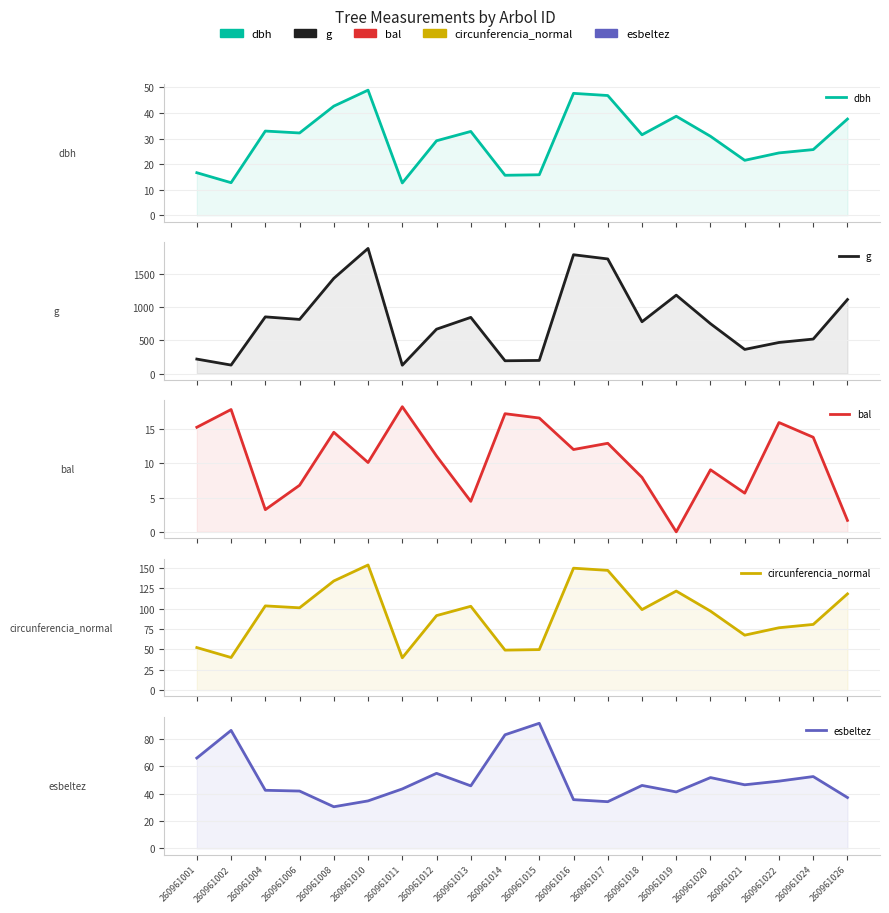

Does the chart have visible grid lines?

Yes